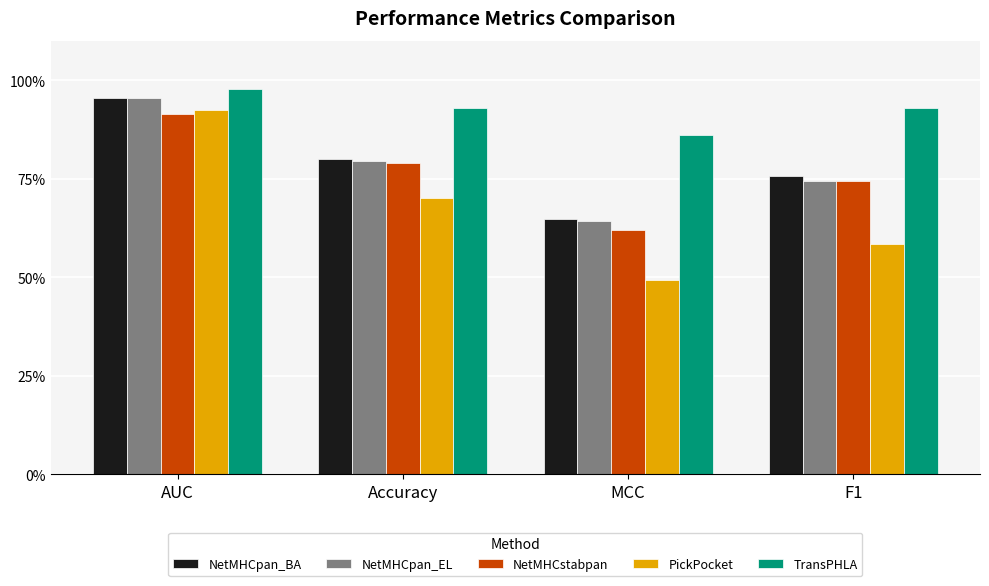

Reading left to right, transcribe all the data shown in this chart.

NetMHCpan_BA: AUC=1.0	Accuracy=0.8	MCC=0.6	F1=0.8
NetMHCpan_EL: AUC=1.0	Accuracy=0.8	MCC=0.6	F1=0.7
NetMHCstabpan: AUC=0.9	Accuracy=0.8	MCC=0.6	F1=0.7
PickPocket: AUC=0.9	Accuracy=0.7	MCC=0.5	F1=0.6
TransPHLA: AUC=1.0	Accuracy=0.9	MCC=0.9	F1=0.9